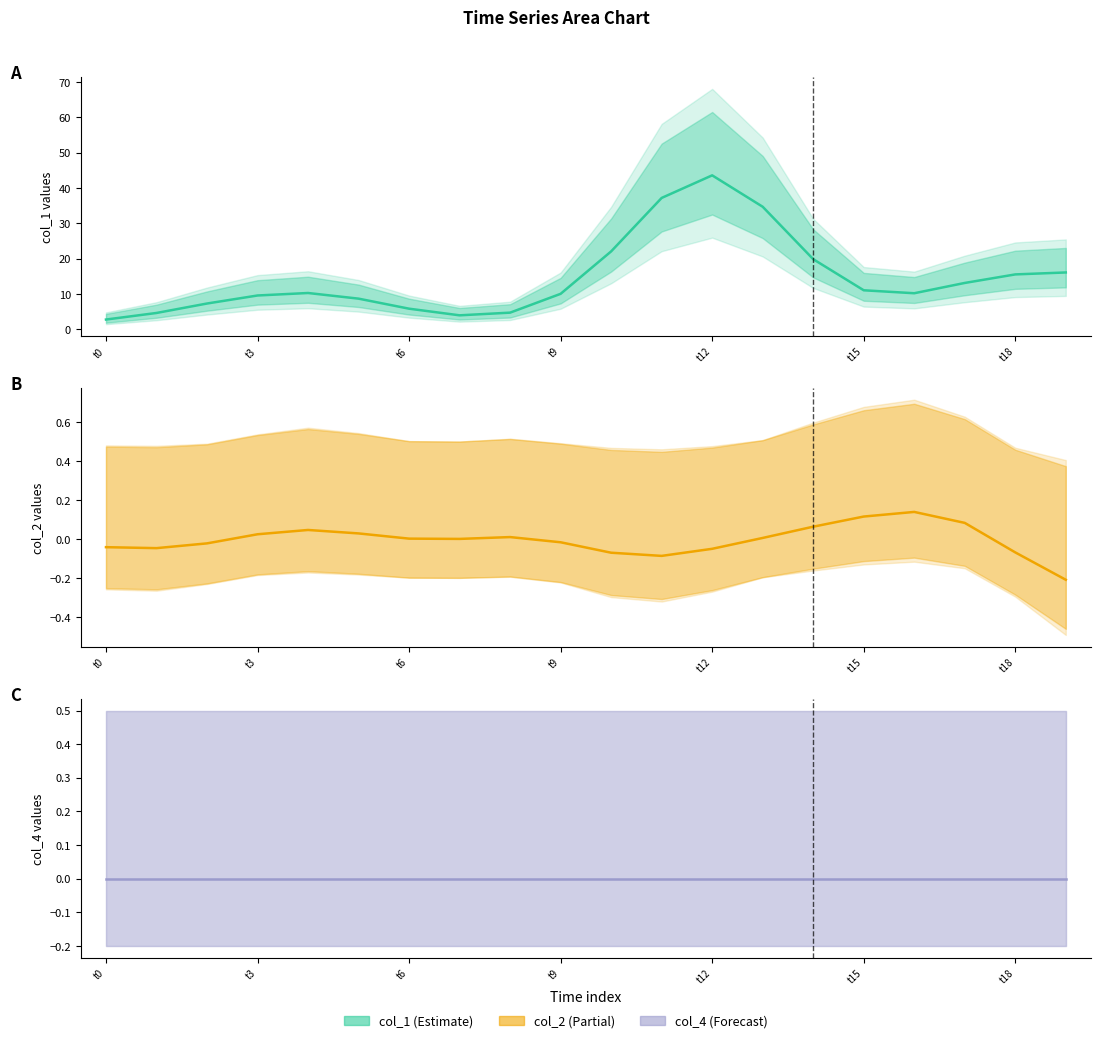

Which series has the widest spread of values?

col_1